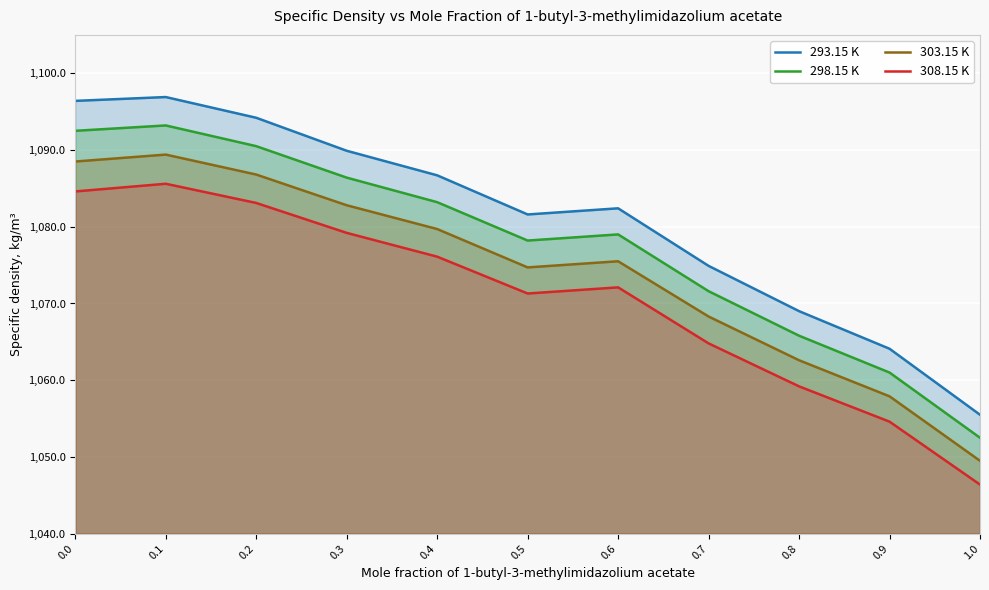

What is the label of the 6th point from the right?

0.5